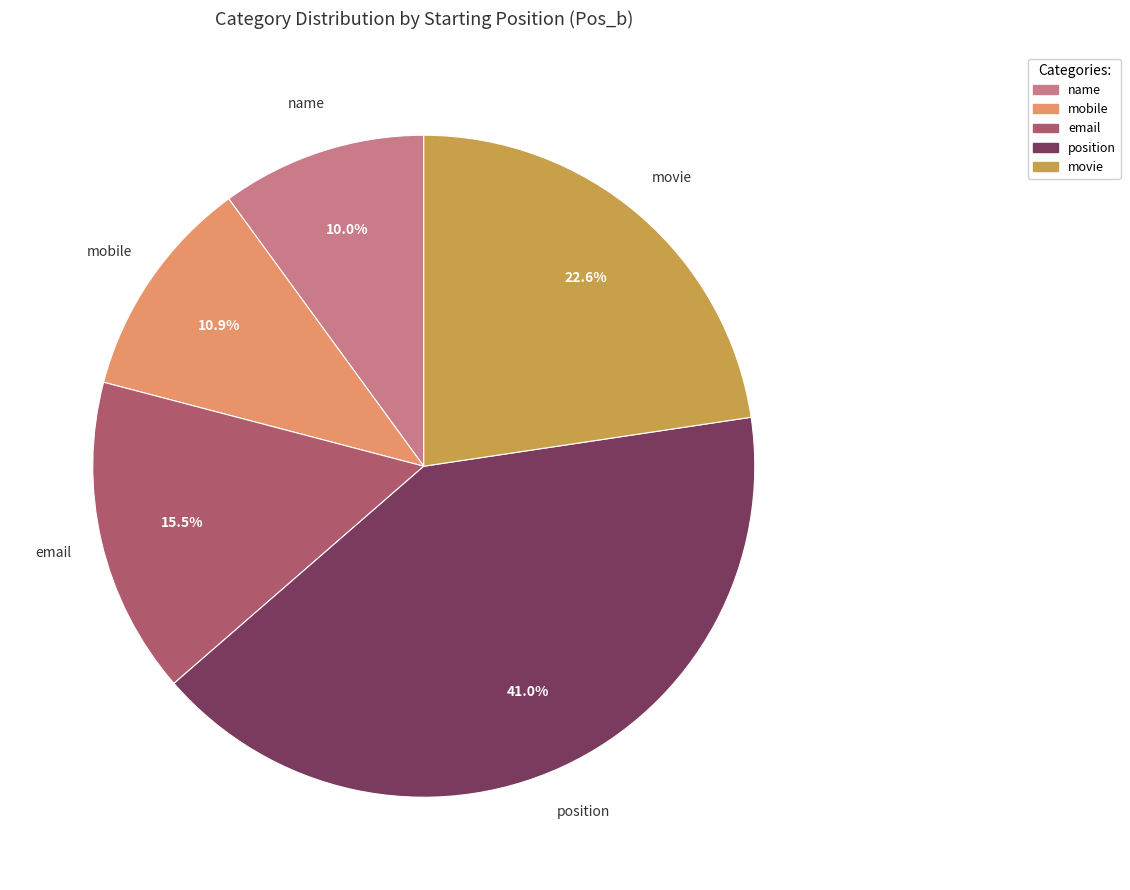

Which category has the smallest portion of the pie?

name